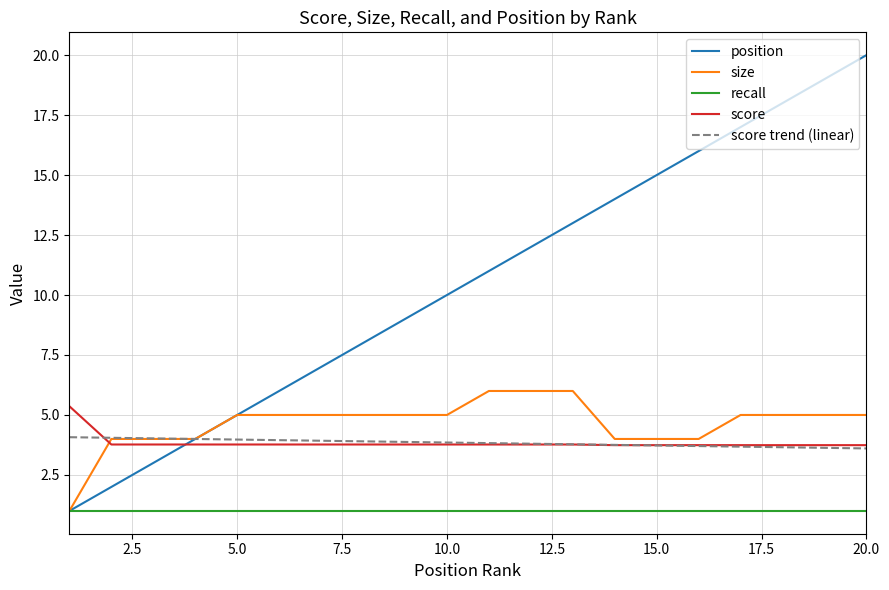

Rank the series by their maximum value, from lowest to highest.

recall, score trend (linear), score, size, position